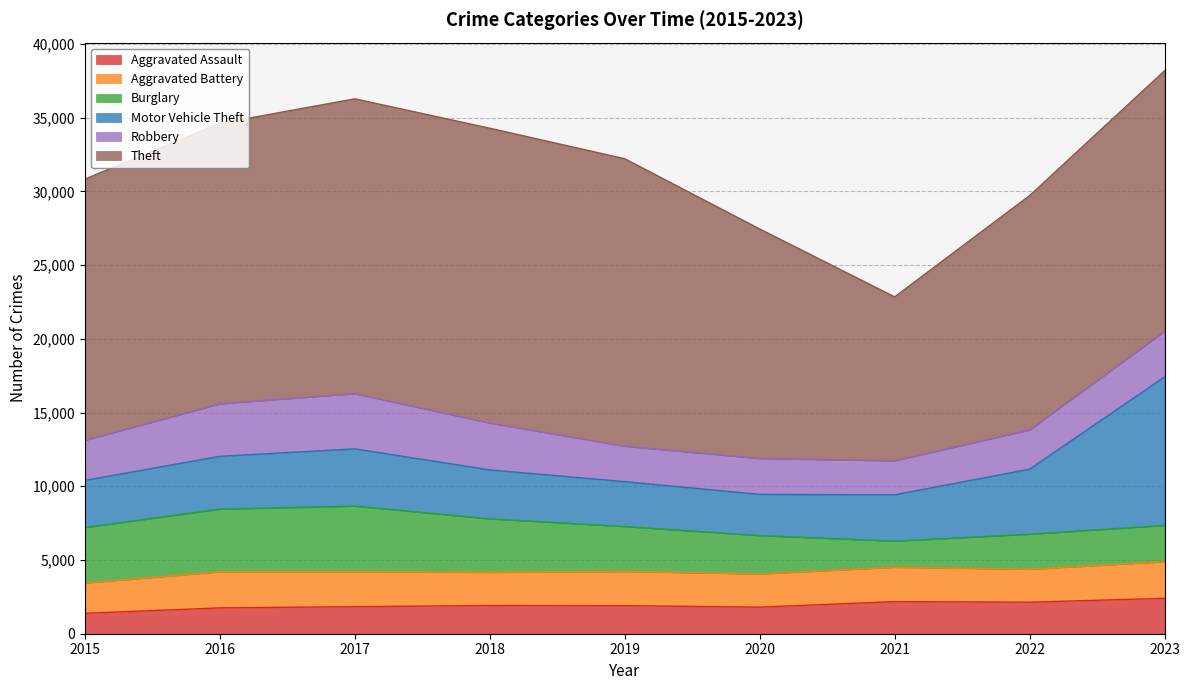

The Aggravated Battery series shows 2969 at 2015. True or false?

False